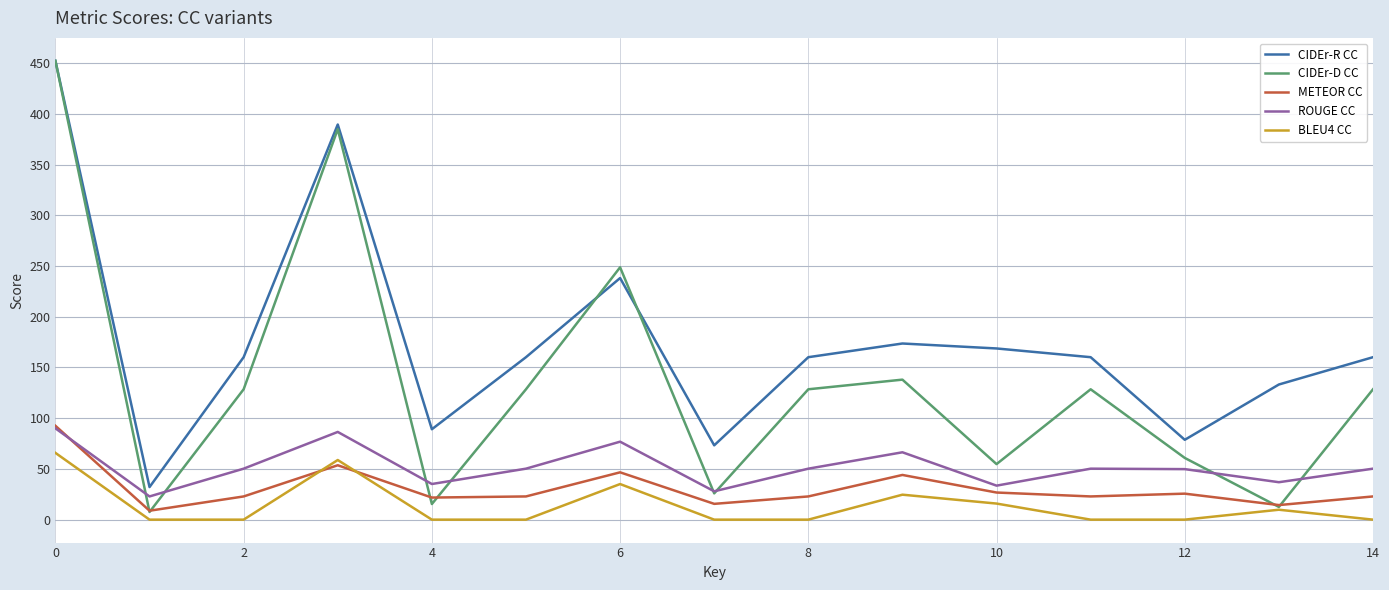

Which series has the largest total across all categories?

CIDEr-R CC